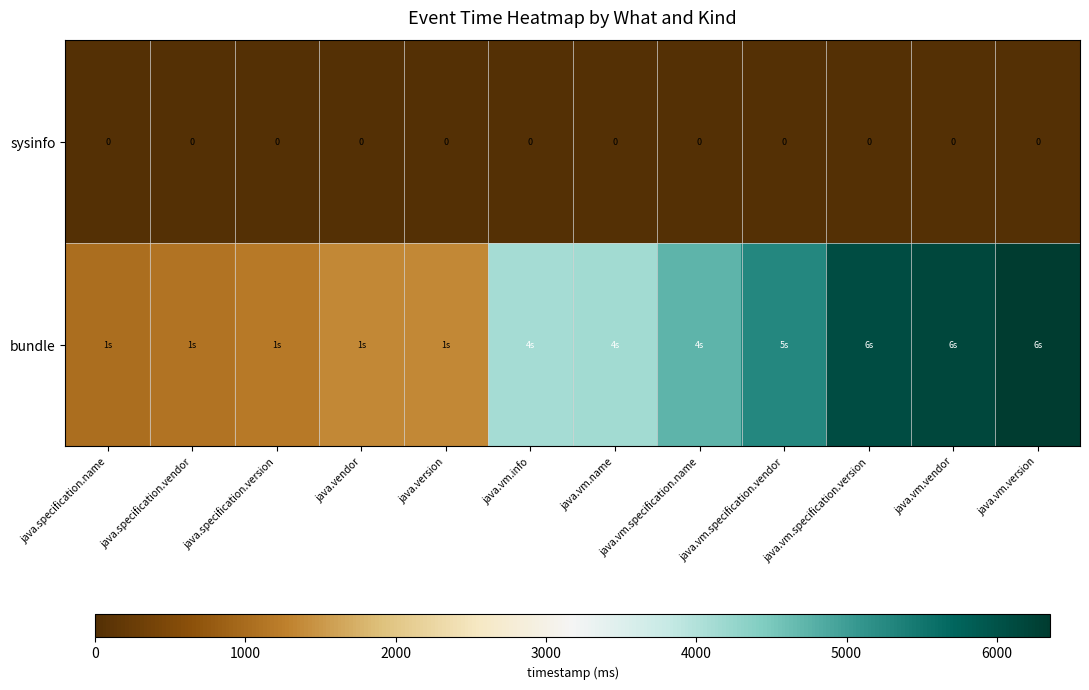

What is the total value across all series at java.vm.vendor?

6166